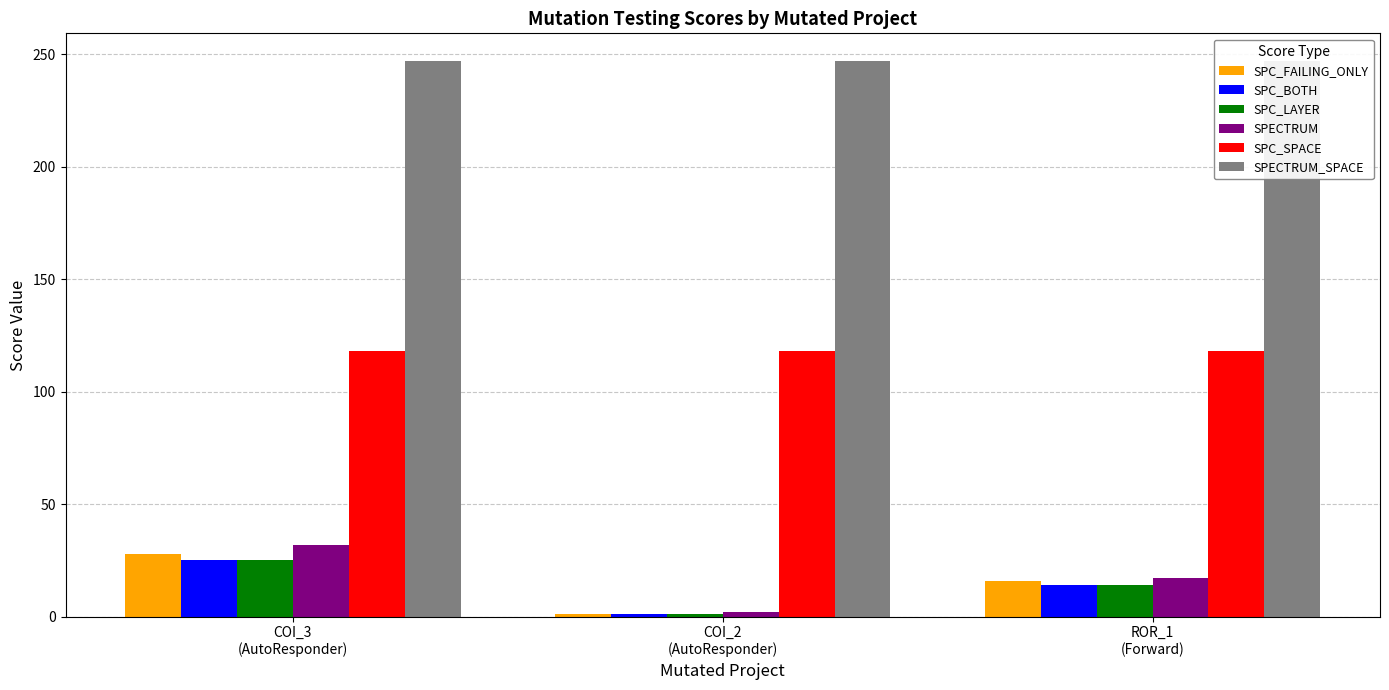

How many bars are there in total?

18